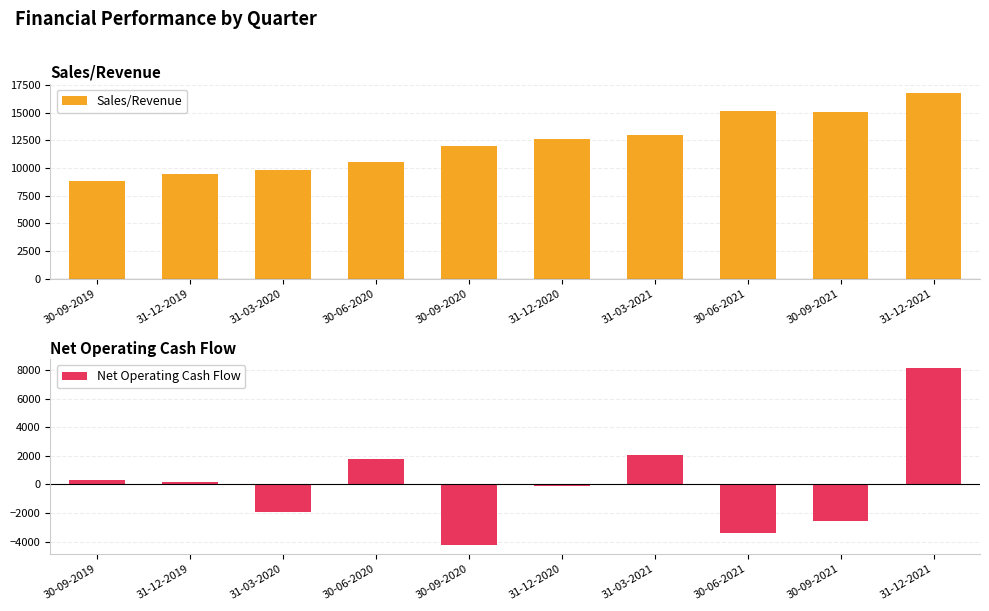

Read the Sales/Revenue value at 31-12-2021.

16784.0